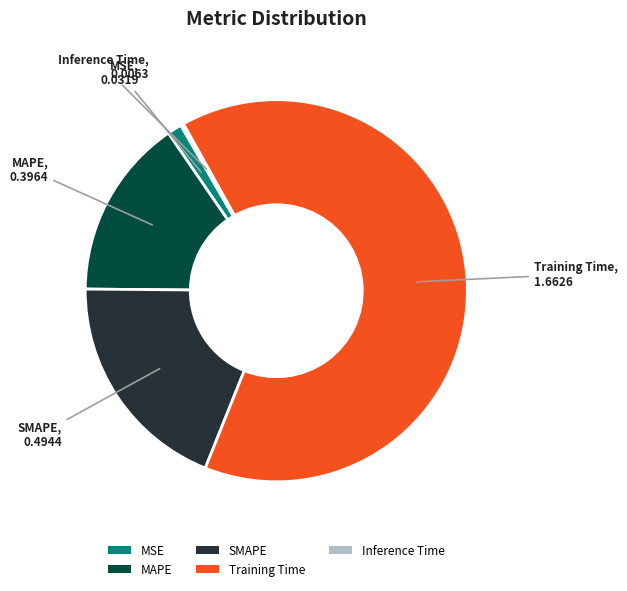

Which has a higher value, Training Time or MAPE?

Training Time